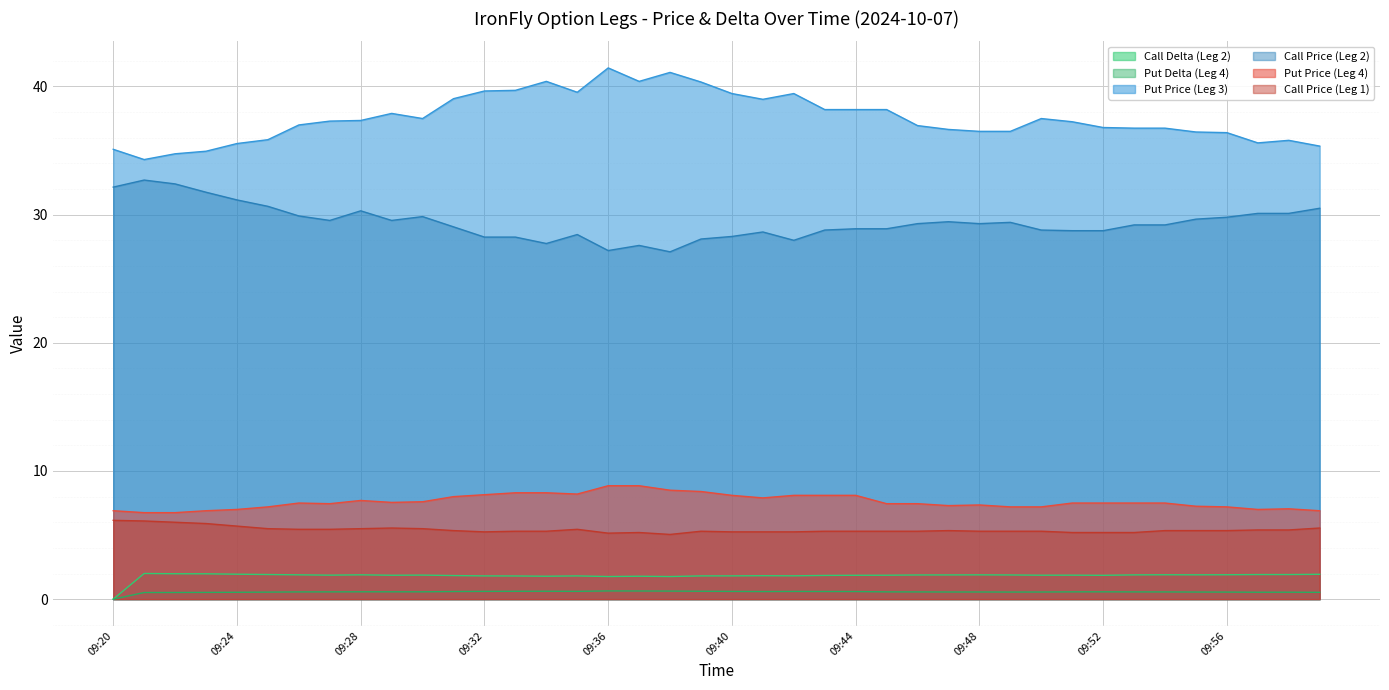

What is the maximum value shown in the chart?

41.5